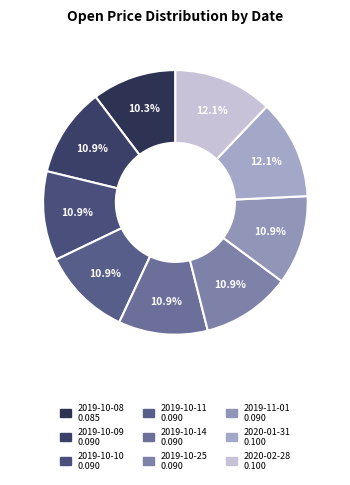

Which category has the biggest portion of the pie?

2020-01-31